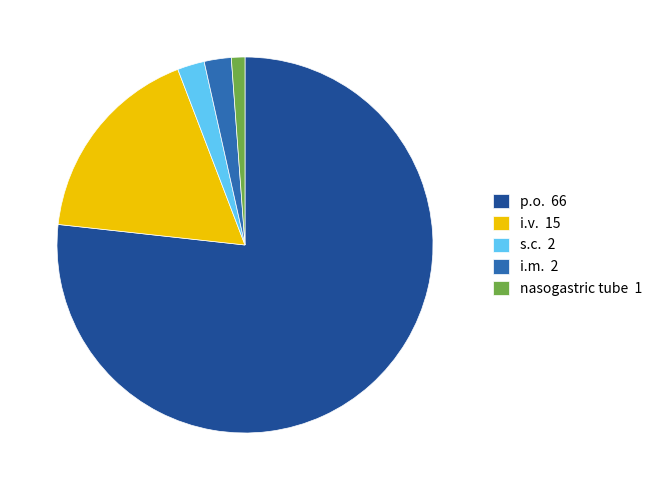

True or false: i.m. 2 accounts for 2% of the total.

True